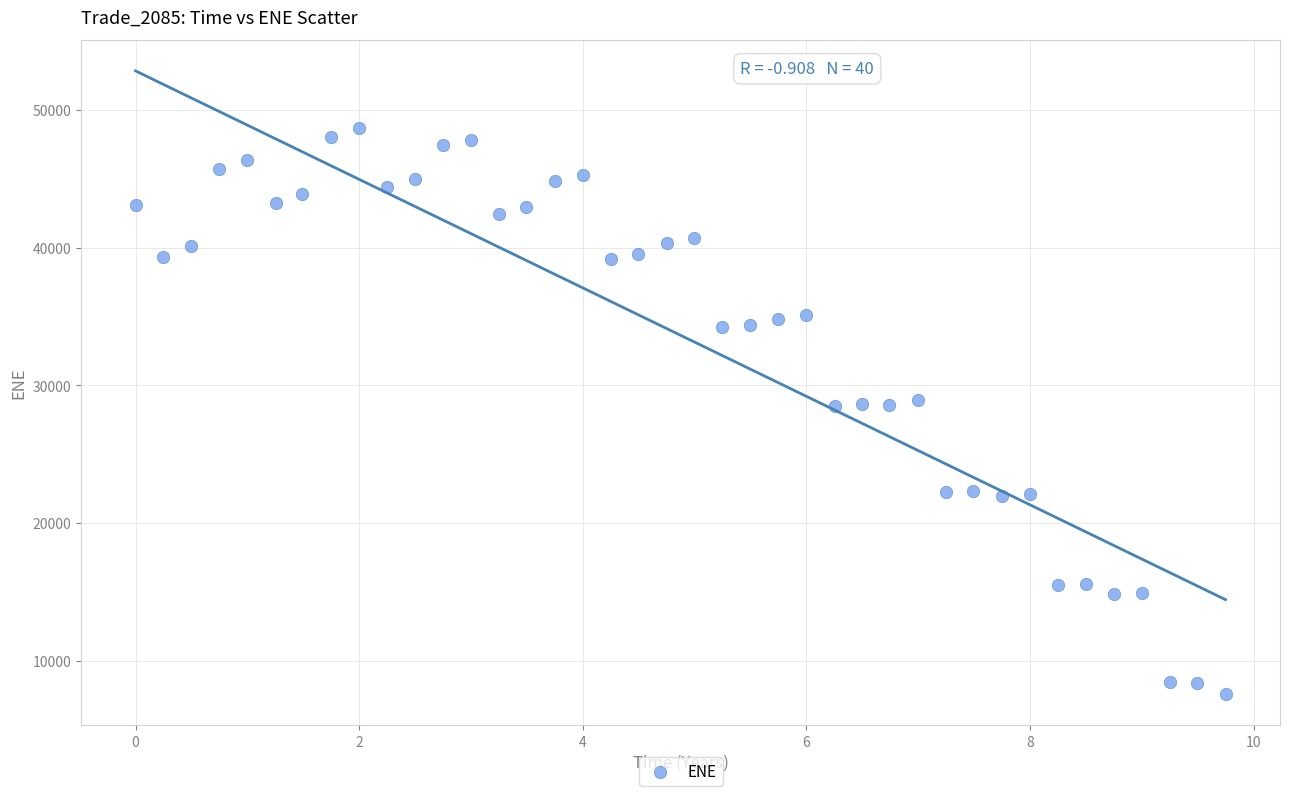

What is the range of X values (max minus min)?

9.7